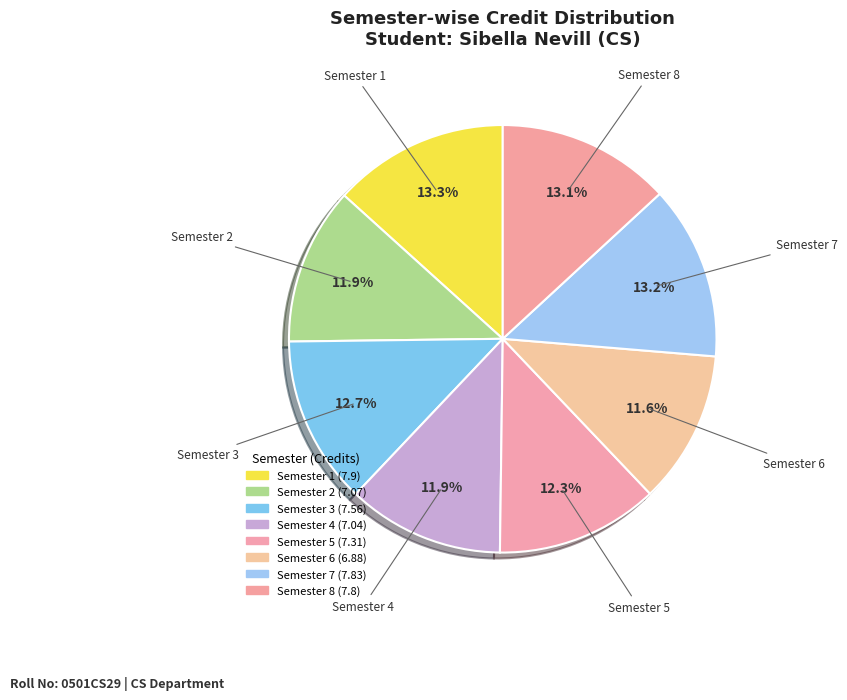

How many slices are in this pie chart?

8